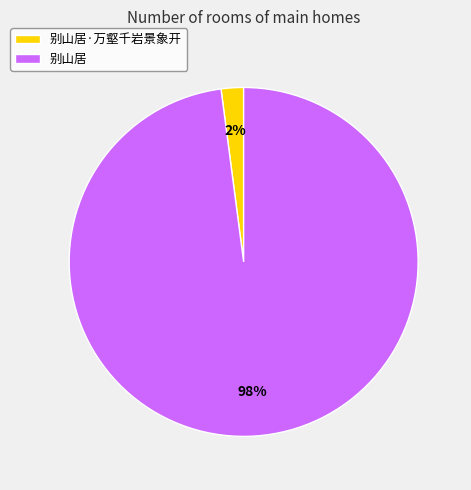

What is the majority slice?

别山居